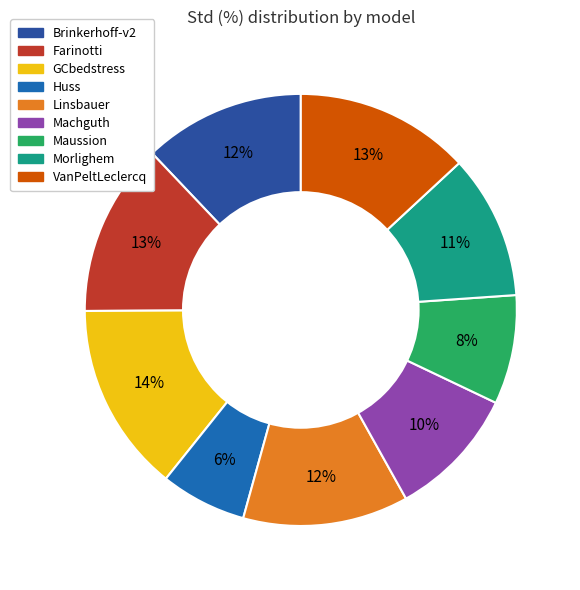

Which slice is the largest?

GCbedstress